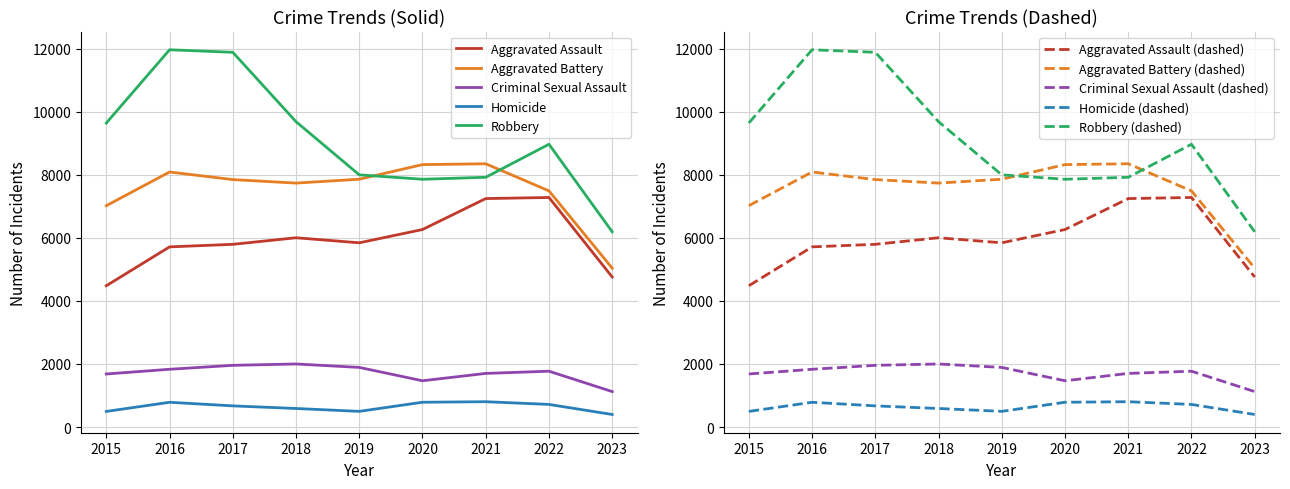

Reading right to left, extract all data points from this chart.

Aggravated Assault: 4757	7278	7243	6262	5841	6001	5793	5712	4480
Aggravated Battery: 5037	7487	8346	8320	7857	7734	7845	8086	7018
Criminal Sexual Assault: 1125	1771	1701	1468	1891	2000	1957	1832	1683
Homicide: 399	718	804	787	498	589	672	786	496
Robbery: 6190	8965	7918	7855	7995	9681	11880	11960	9638